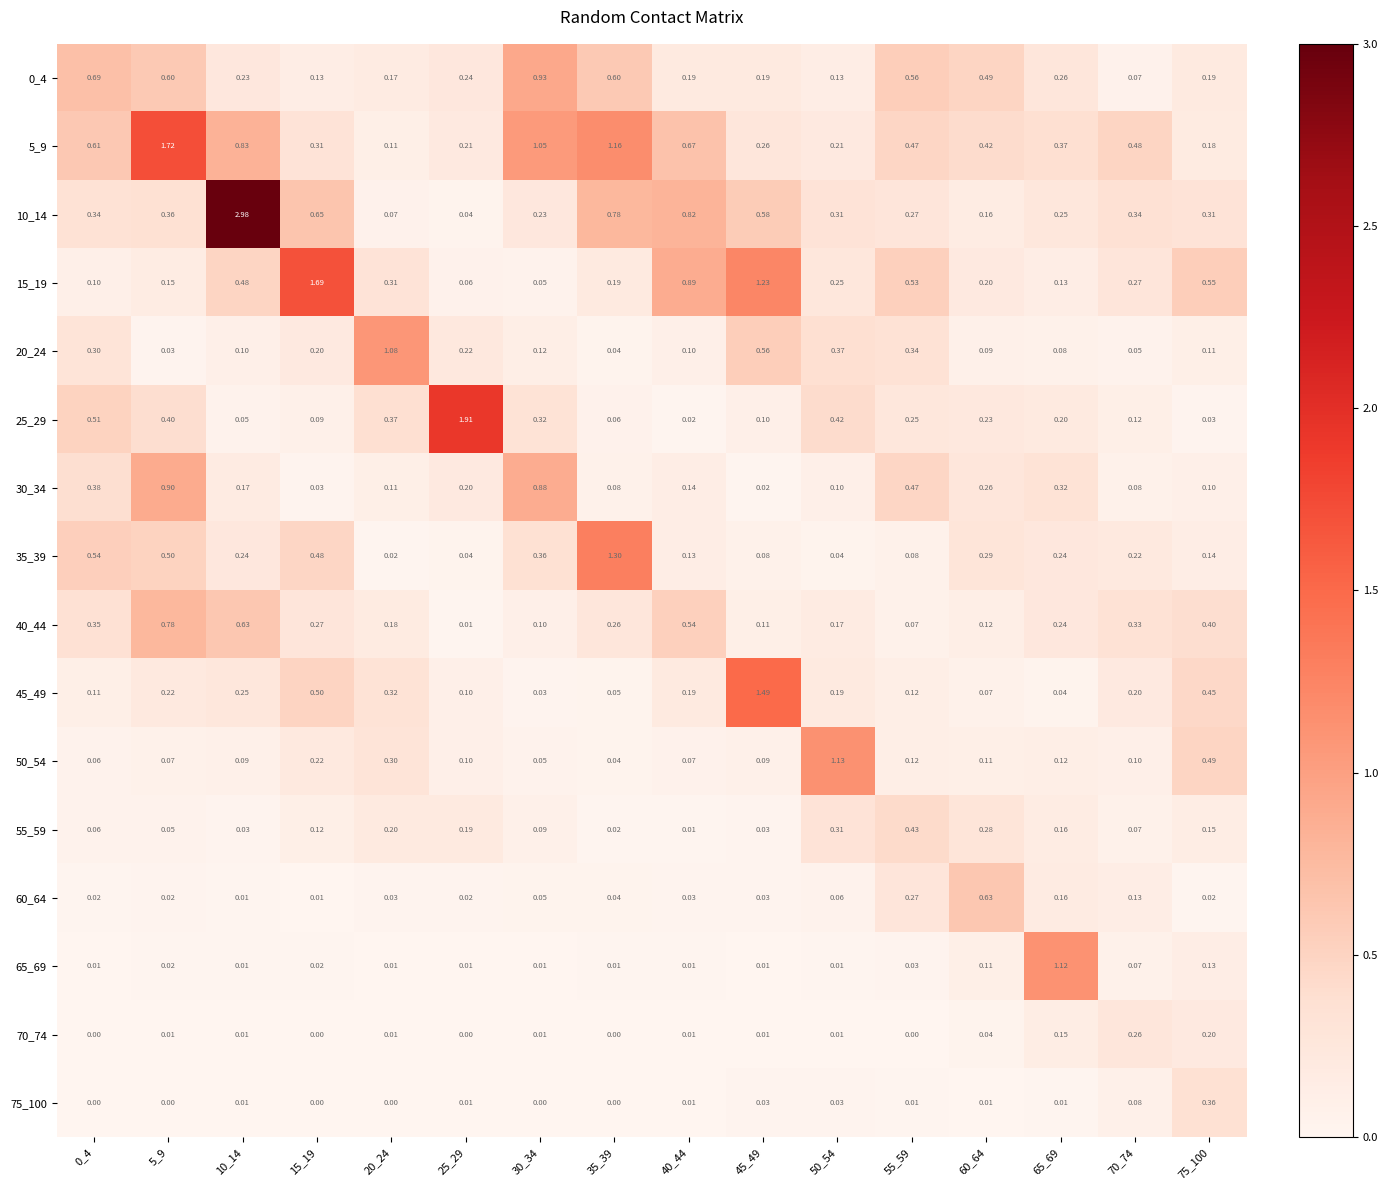

Is the value of 75_100 at 30_34 greater than the value of 50_54 at 65_69?

No